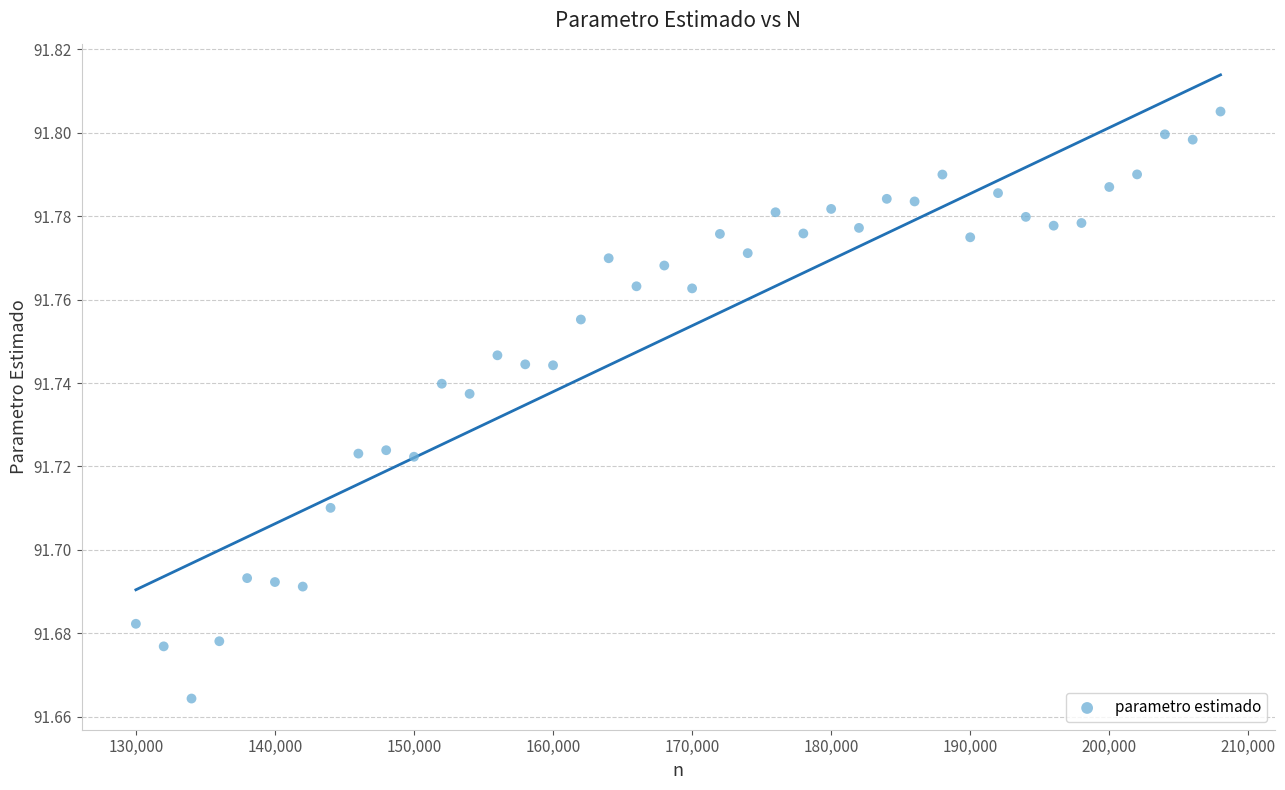

What is the range of X values (max minus min)?

78000.0